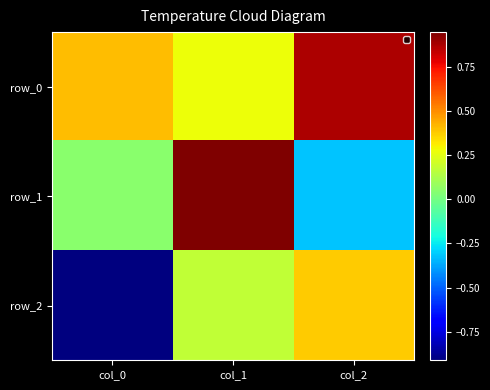

What is the highest value of the row_0 series?

0.9